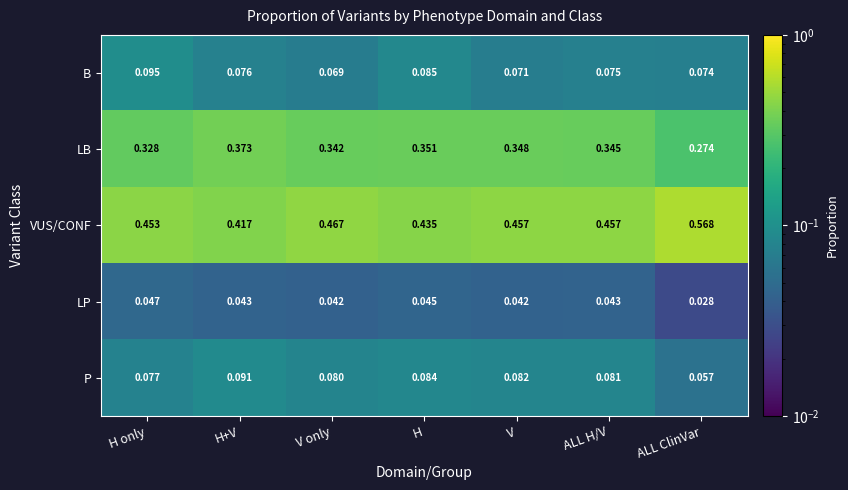

Is the value of LB at ALL H/V greater than the value of P at V only?

Yes